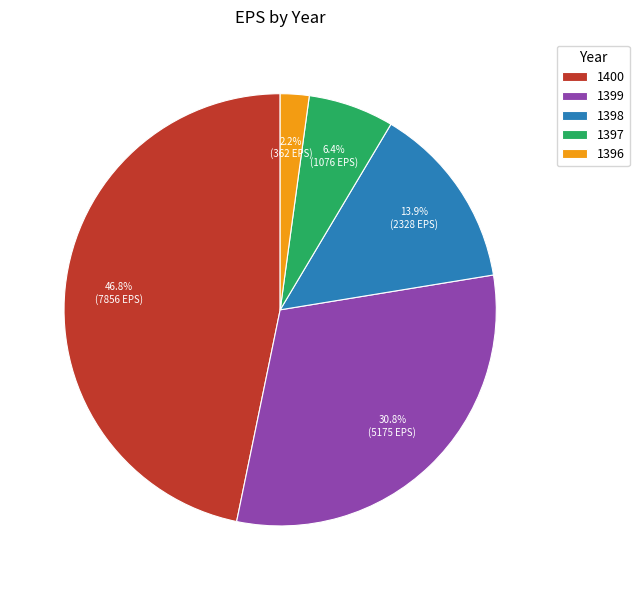

What percentage do 1397 and 1399 together represent?

37.2%